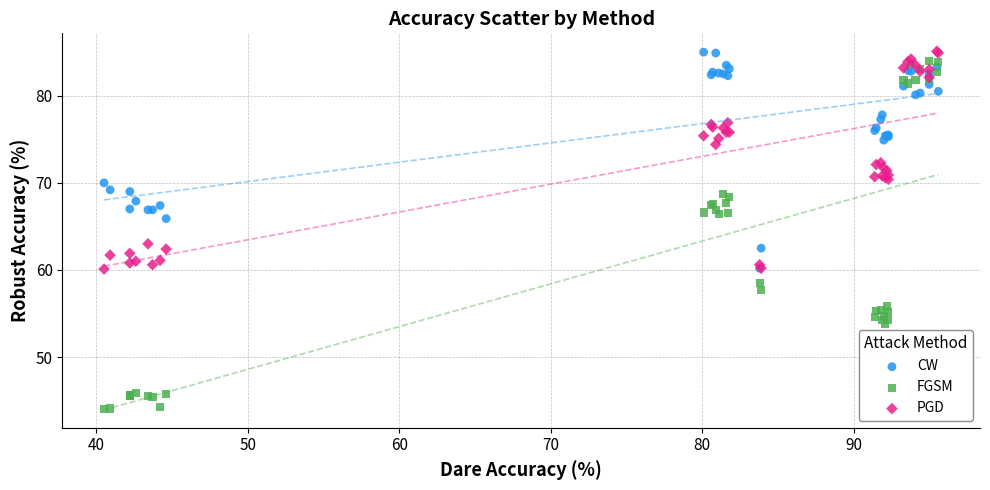

Across all series, what Y value is closest to 64?

63.0